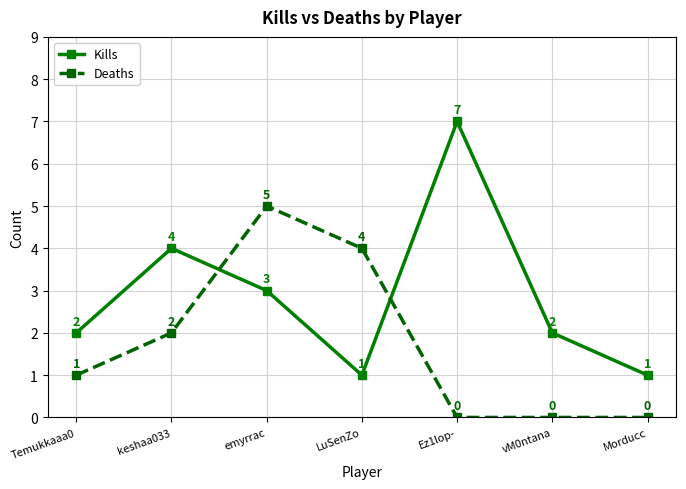

Count the number of categories in the chart.

7